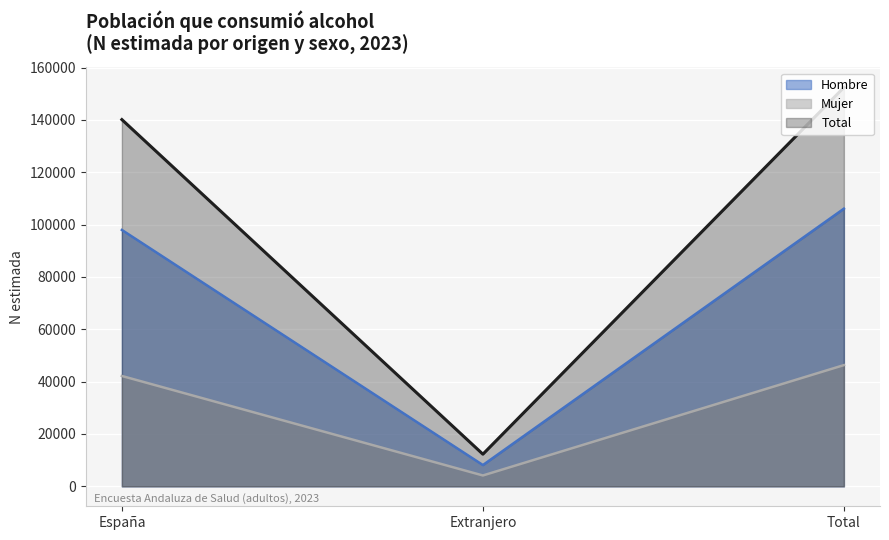

What is the difference between the highest and lowest values at Extranjero?

8132